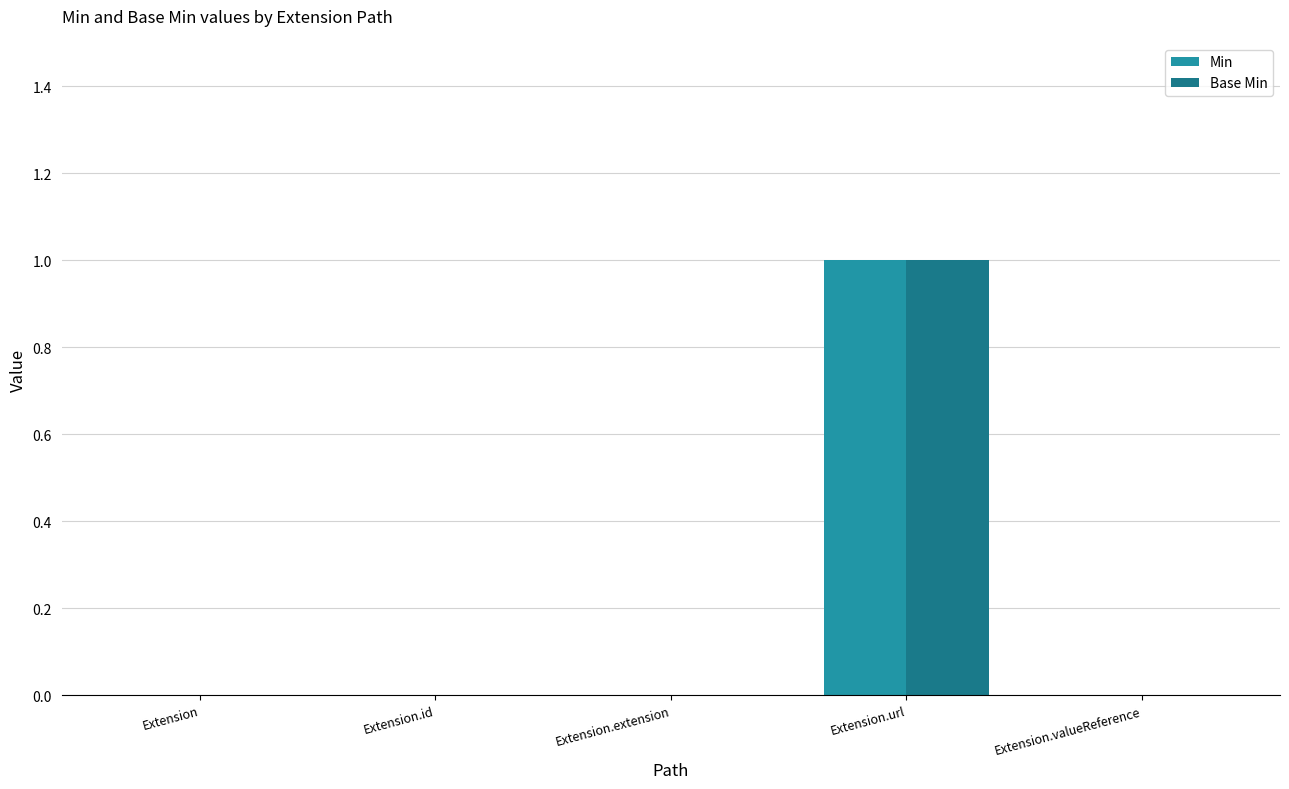

Is it true that Base Min equals 0 at Extension.url?

False